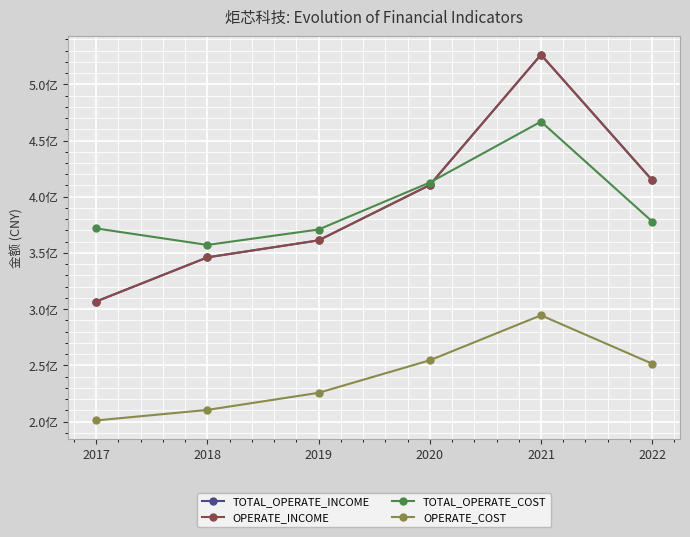

What is the difference between the second highest and second lowest values in the TOTAL_OPERATE_COST series?

41762713.7